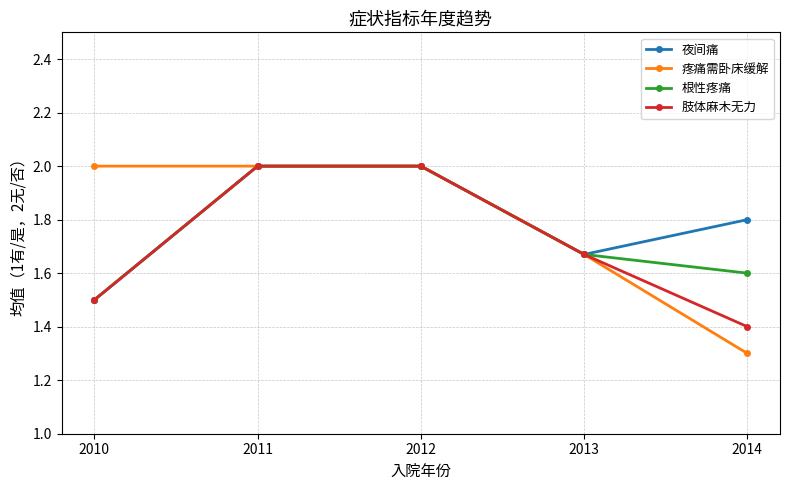

Between 2010 and 2013, which series saw the biggest shift?

疼痛需卧床缓解